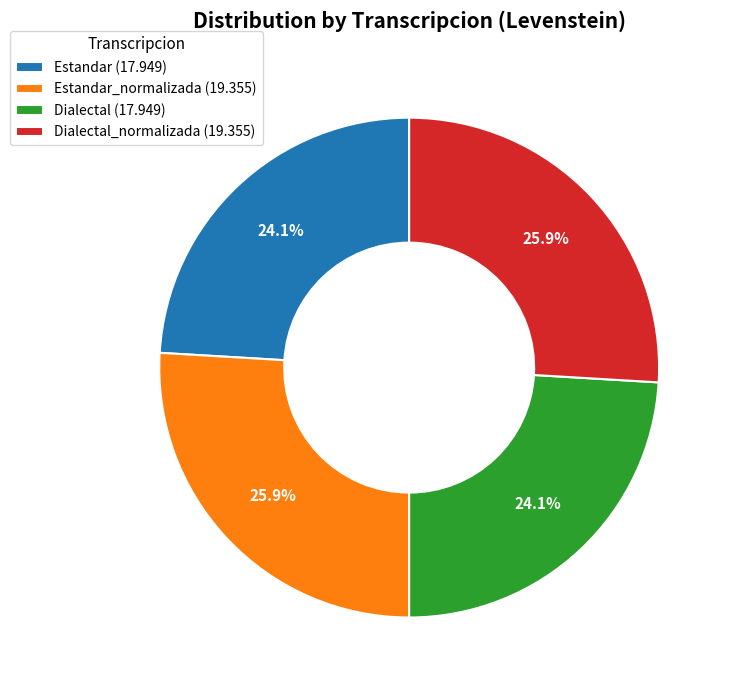

To the nearest percent, what is the average slice percentage?

25%